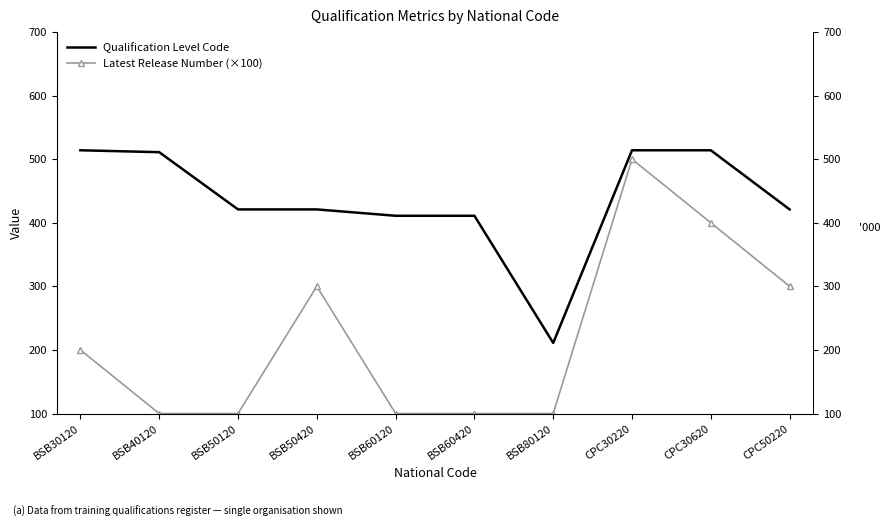

What is the sum of all Latest Release Number (×100) values?

2200